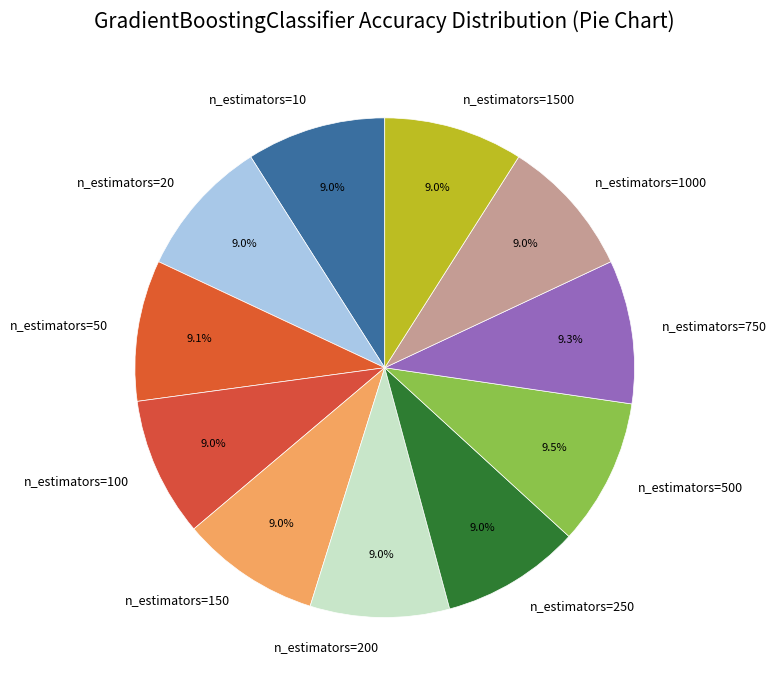

Do n_estimators=750 and n_estimators=250 together represent more than half of the pie?

No